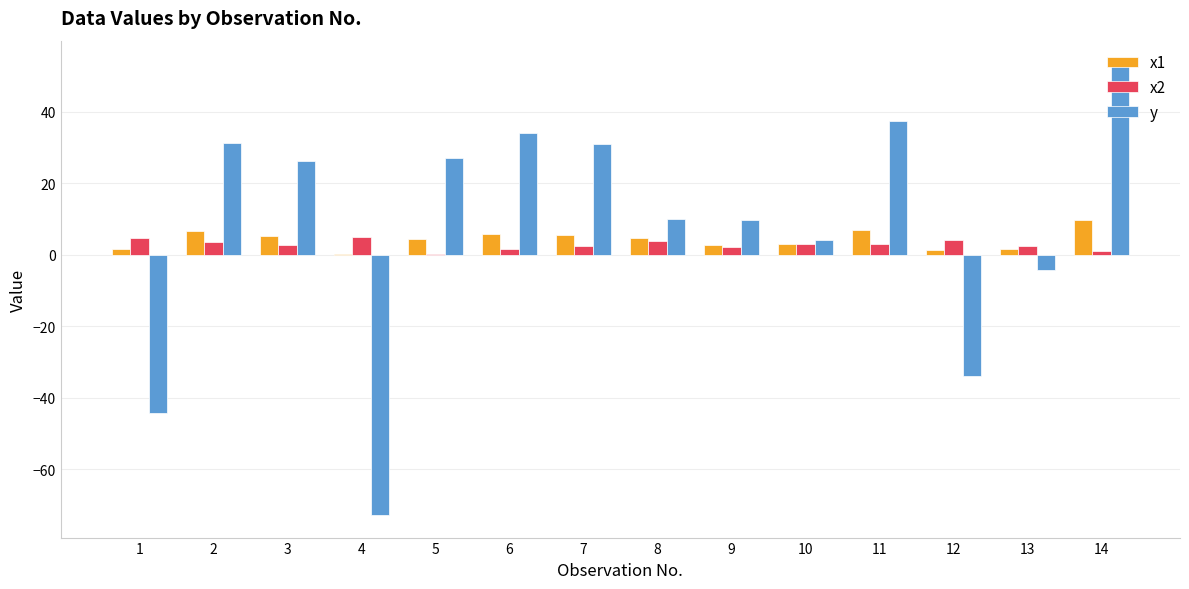

True or false: x1 has a value of 1.7 at 13.

True